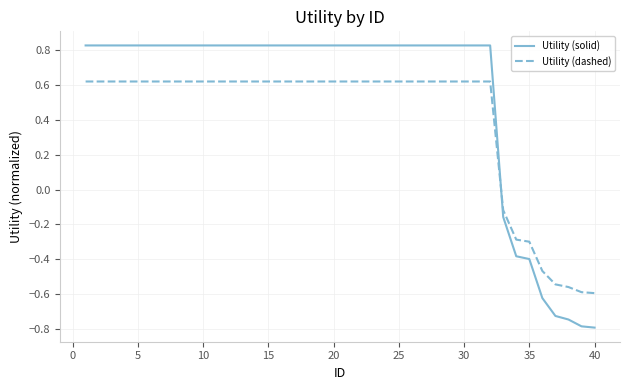

How many intersections are there between Utility (solid) and Utility (dashed)?

1